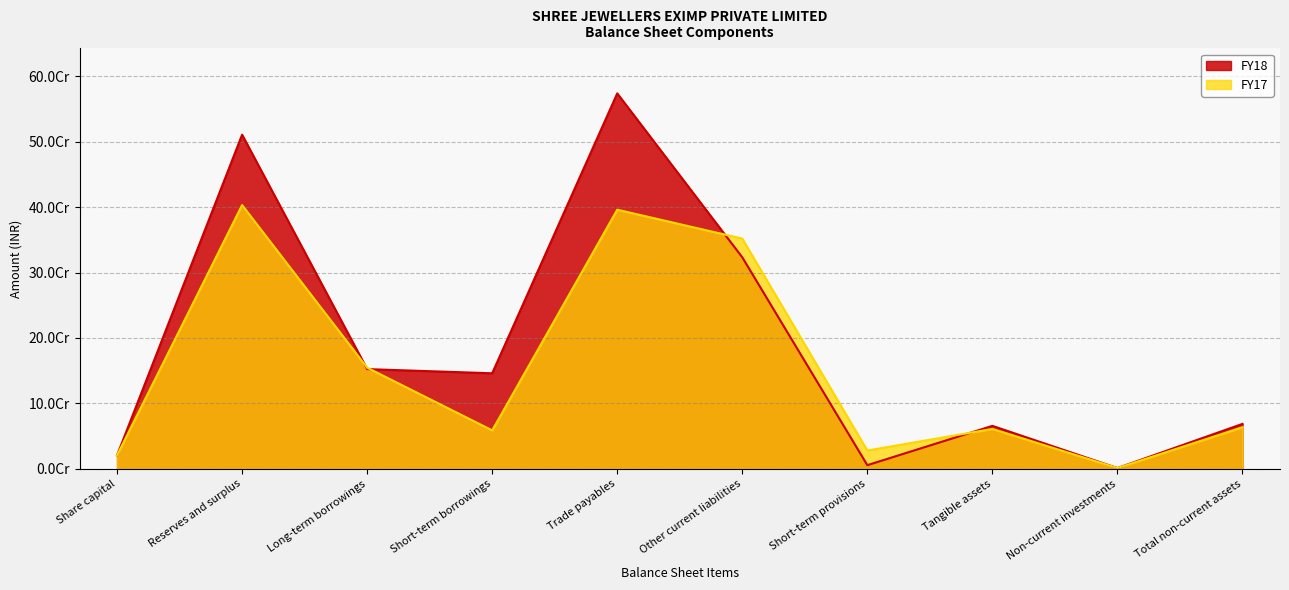

The value of FY18 at Non-current investments is 2336974. True or false?

False